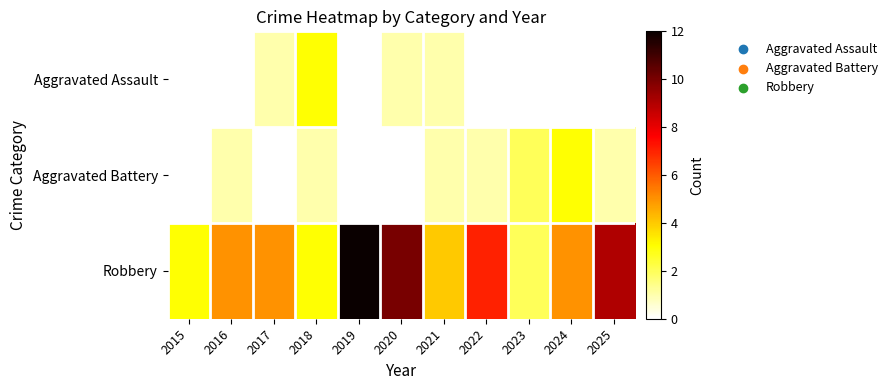

Which series has the largest range (max minus min)?

Robbery